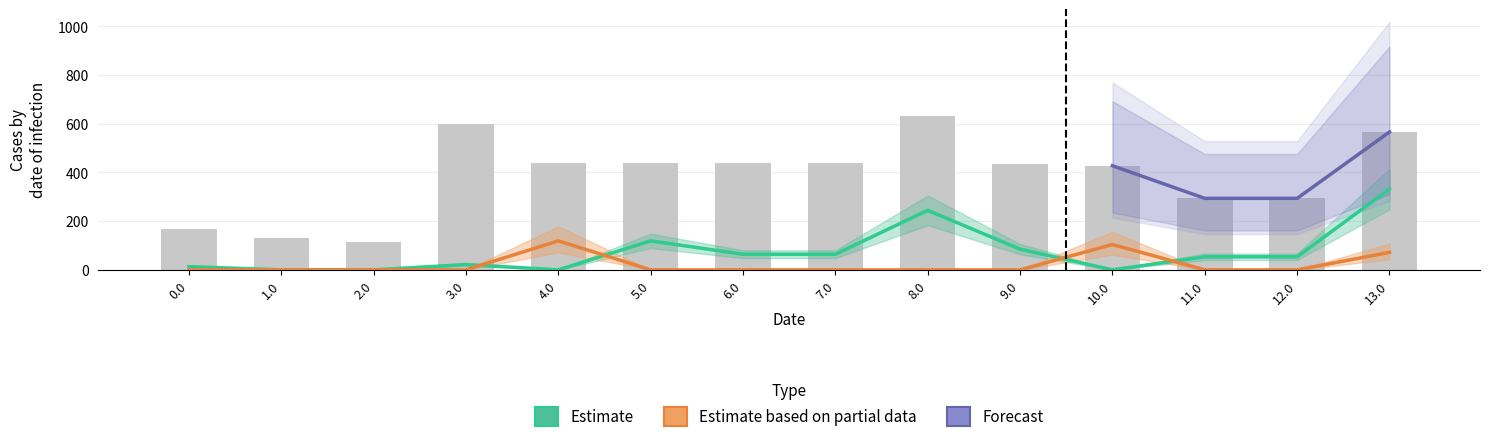

What is the maximum value shown in the chart?

632.6